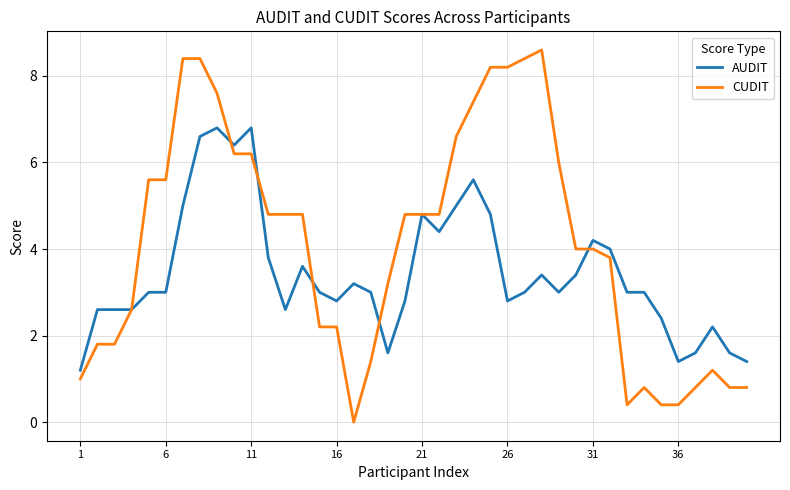

What is the highest value of the AUDIT series?

6.8